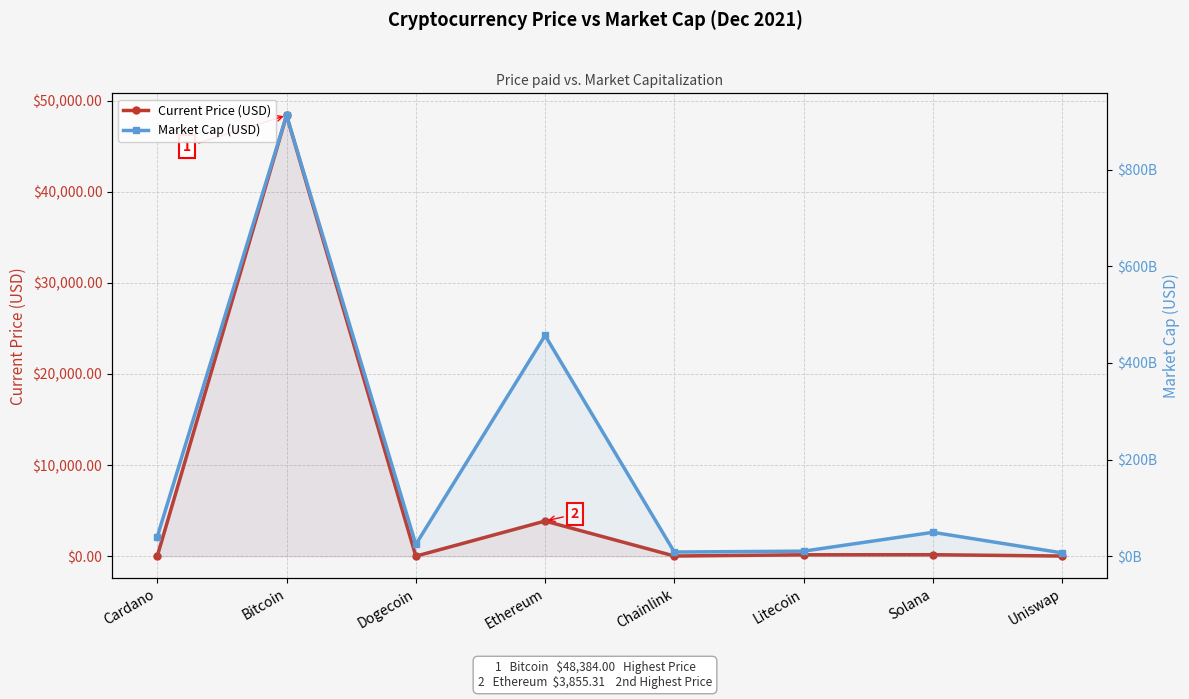

What is the difference between the maximum and minimum values in the Market Cap (USD) series?

905781676045.0